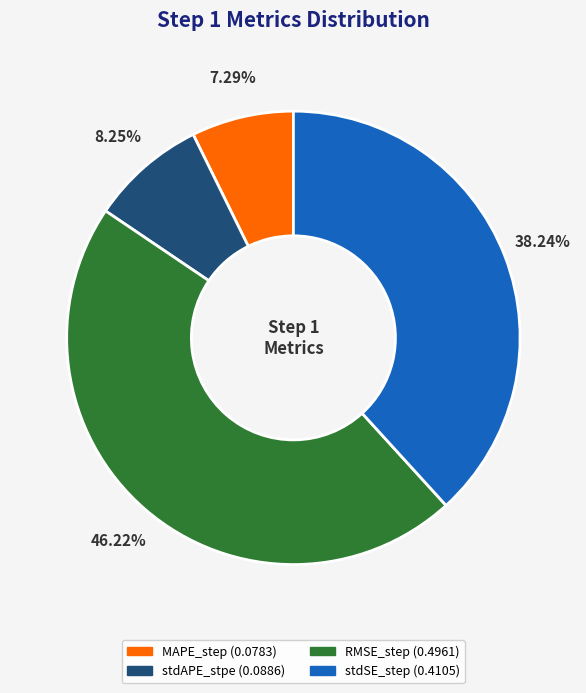

To the nearest percent, what percentage of the pie is MAPE_step?

7%